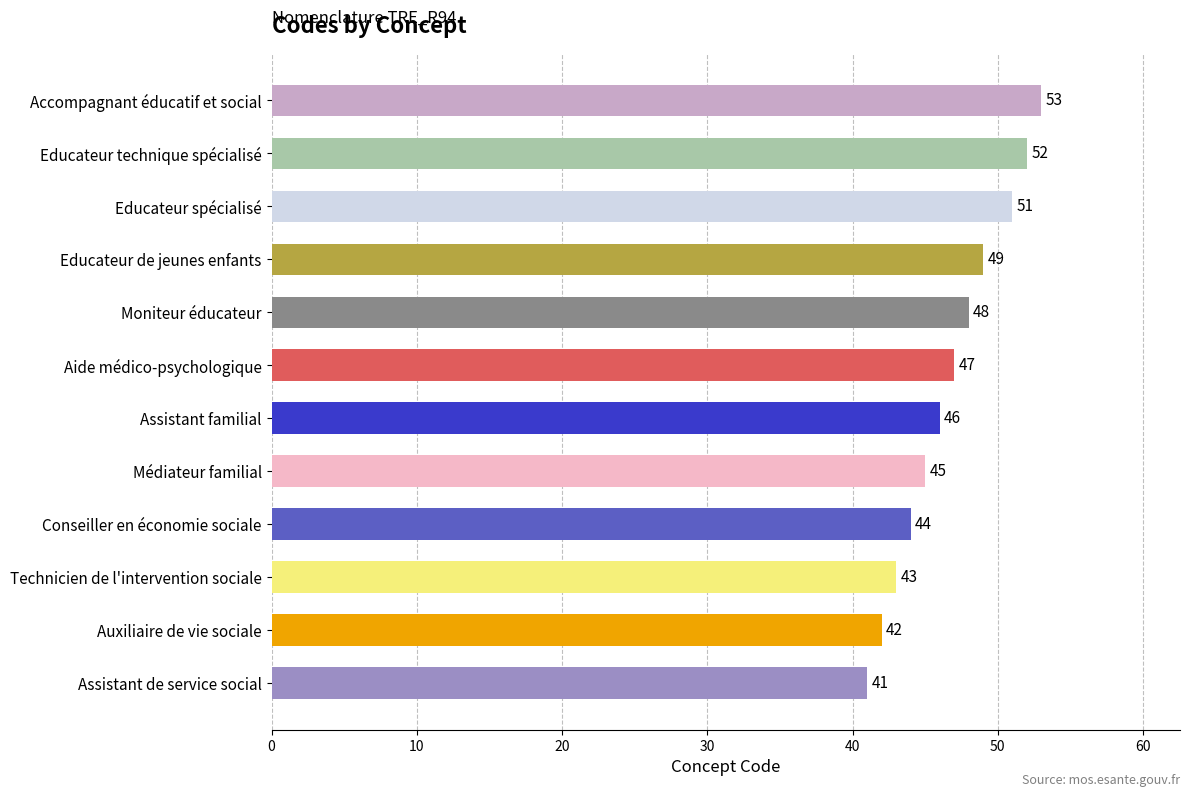

What is the difference between the maximum and minimum values?

12